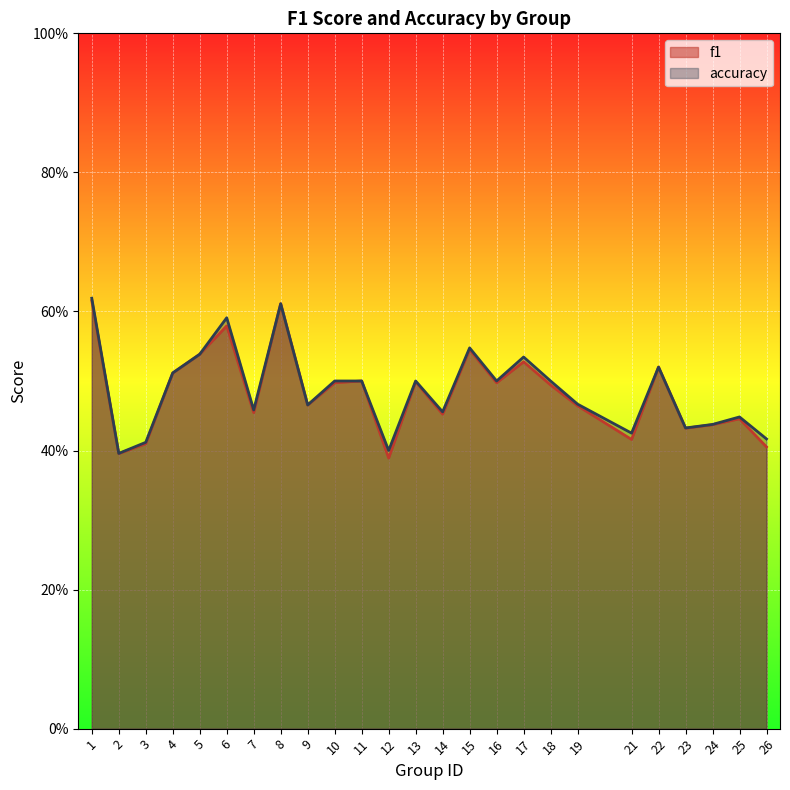

How many distinct data groups are displayed?

2